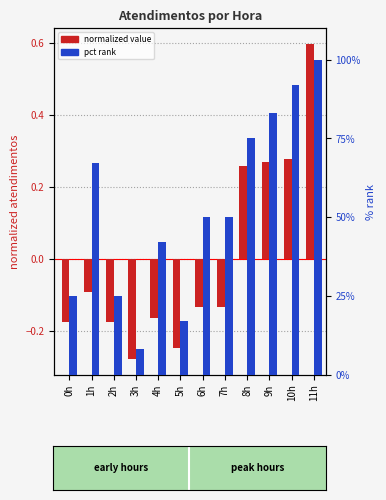

What is the difference between the normalized value values at 6h and 11h?

0.7